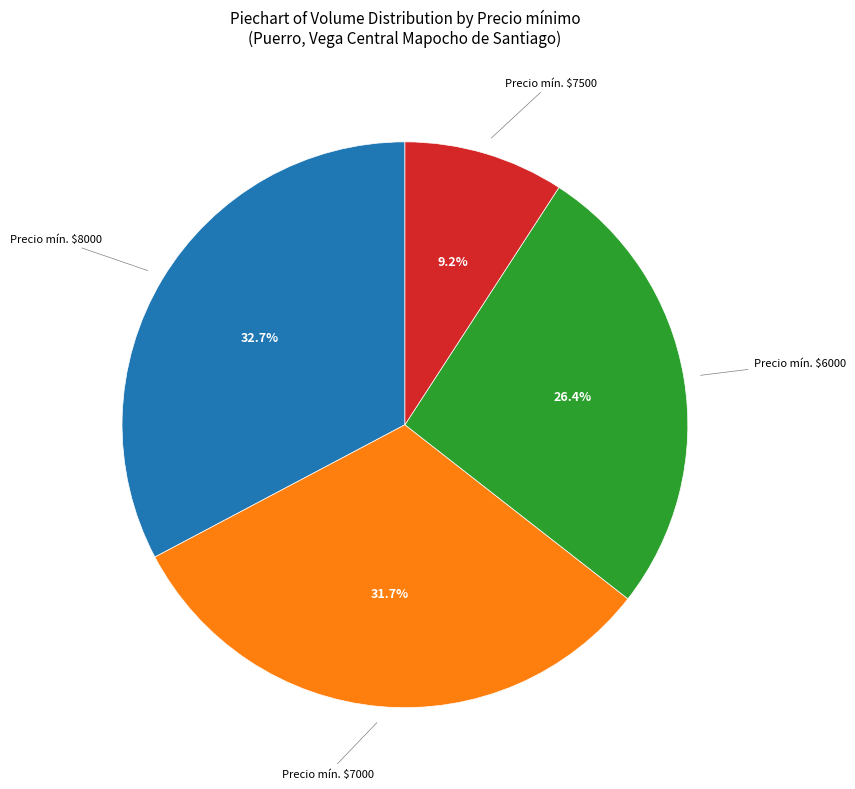

Is there a majority slice in this chart?

No